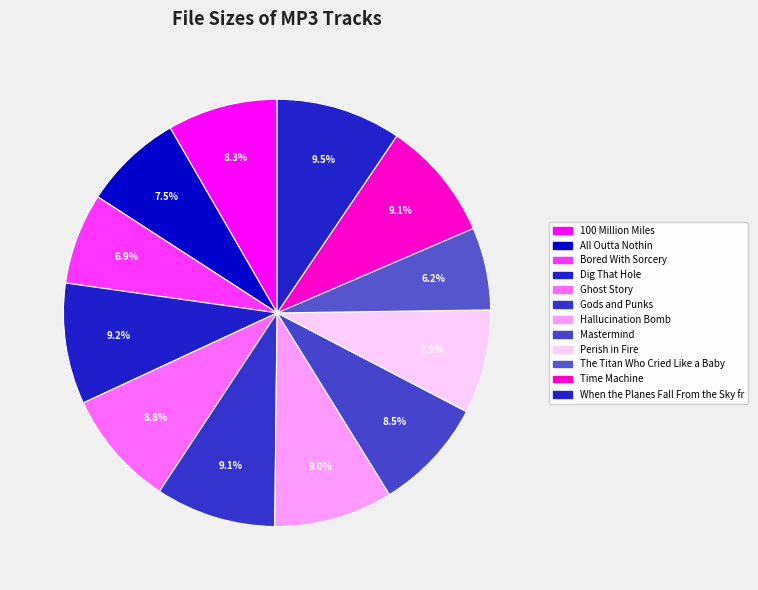

How many segments does this pie chart have?

12